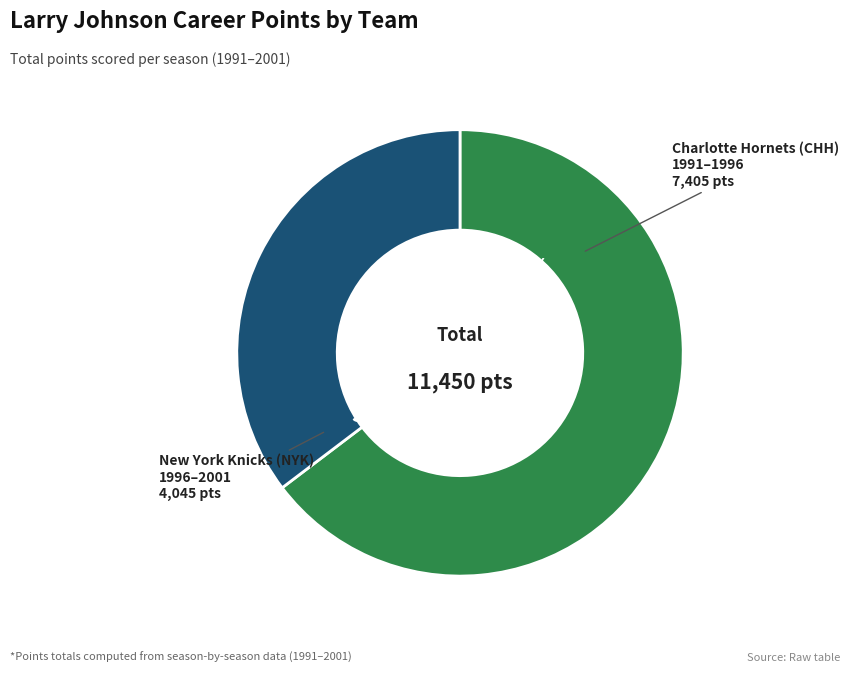

To the nearest percent, what is the average slice percentage?

50%